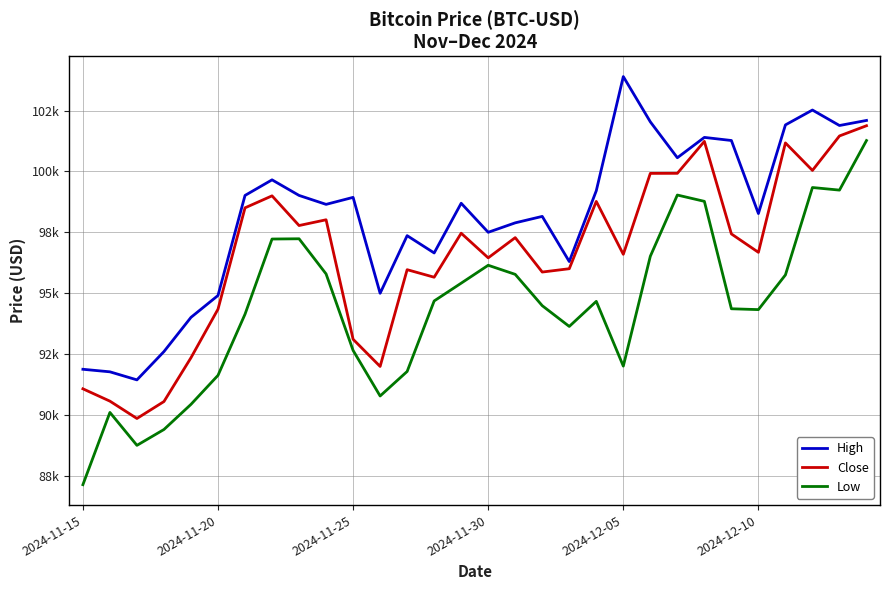

Is this an area chart (filled region under the line)?

No